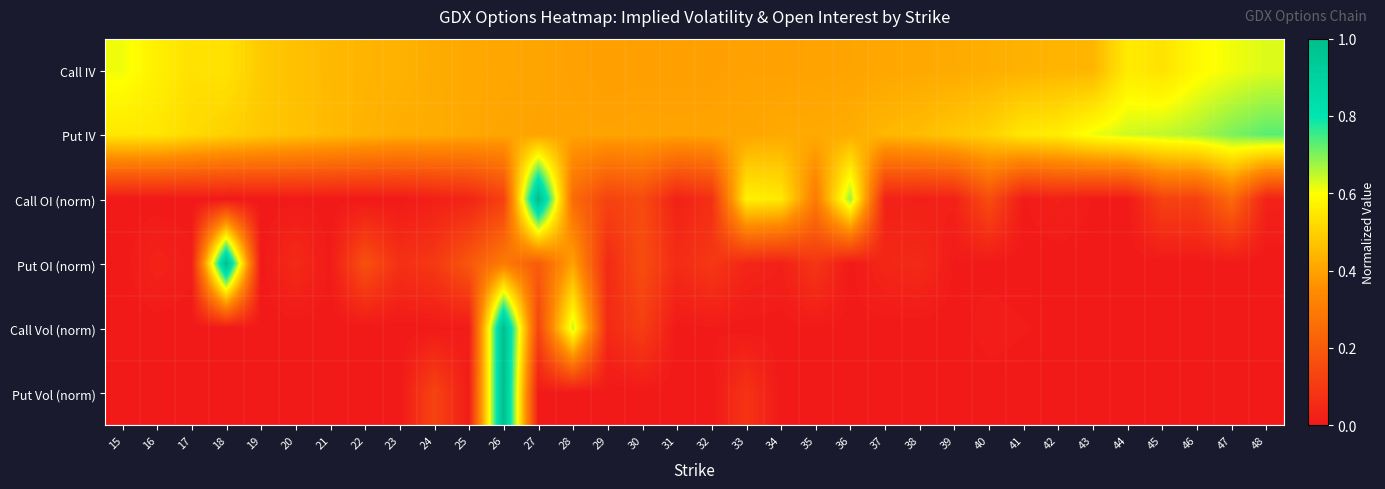

Which series changed the most between 26 and 38?

Call Vol (norm)